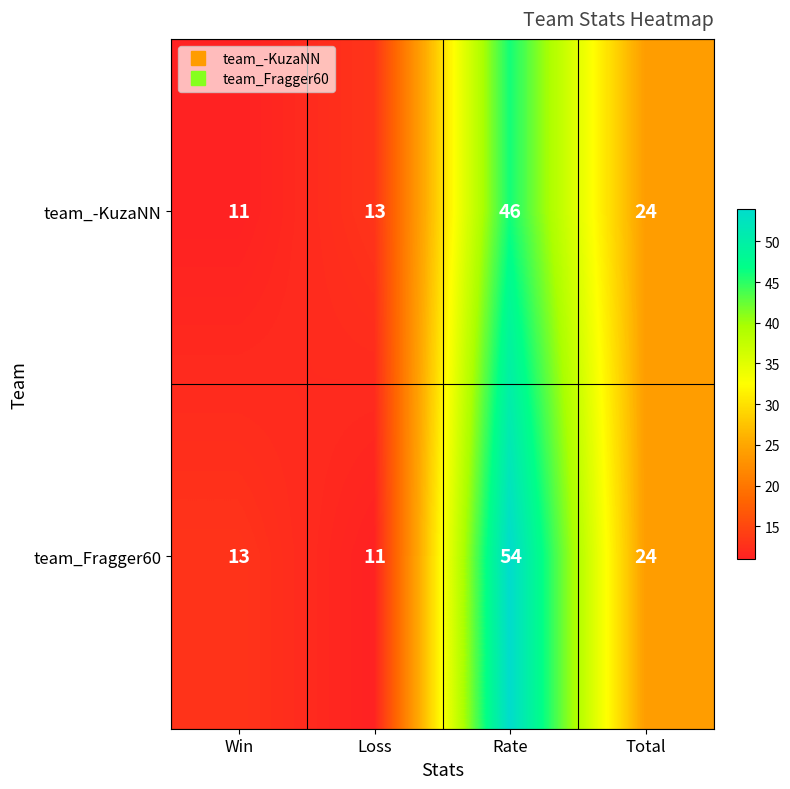

How many distinct data groups are displayed?

2